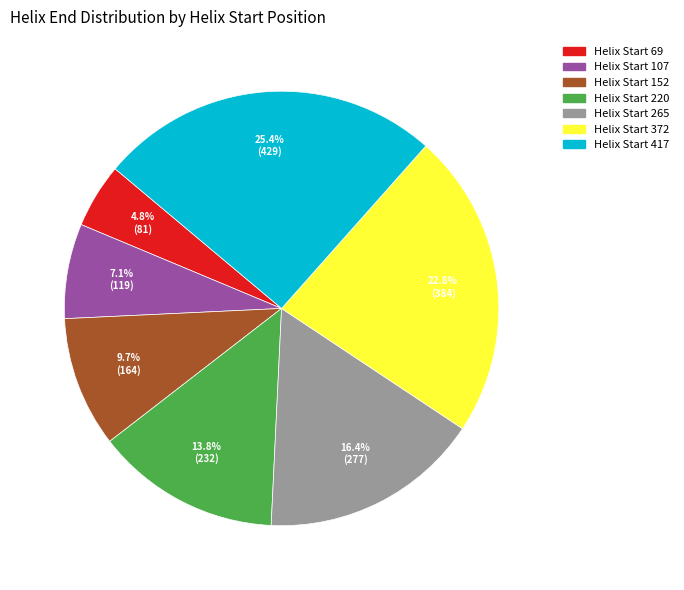

Is there a majority slice in this chart?

No